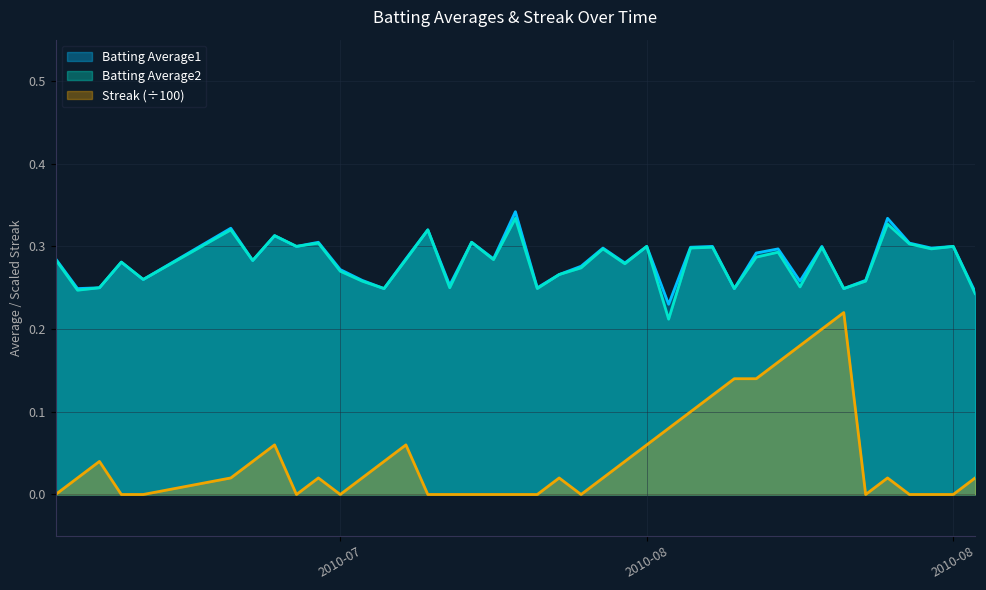

Which series has the largest total across all categories?

Batting Average1